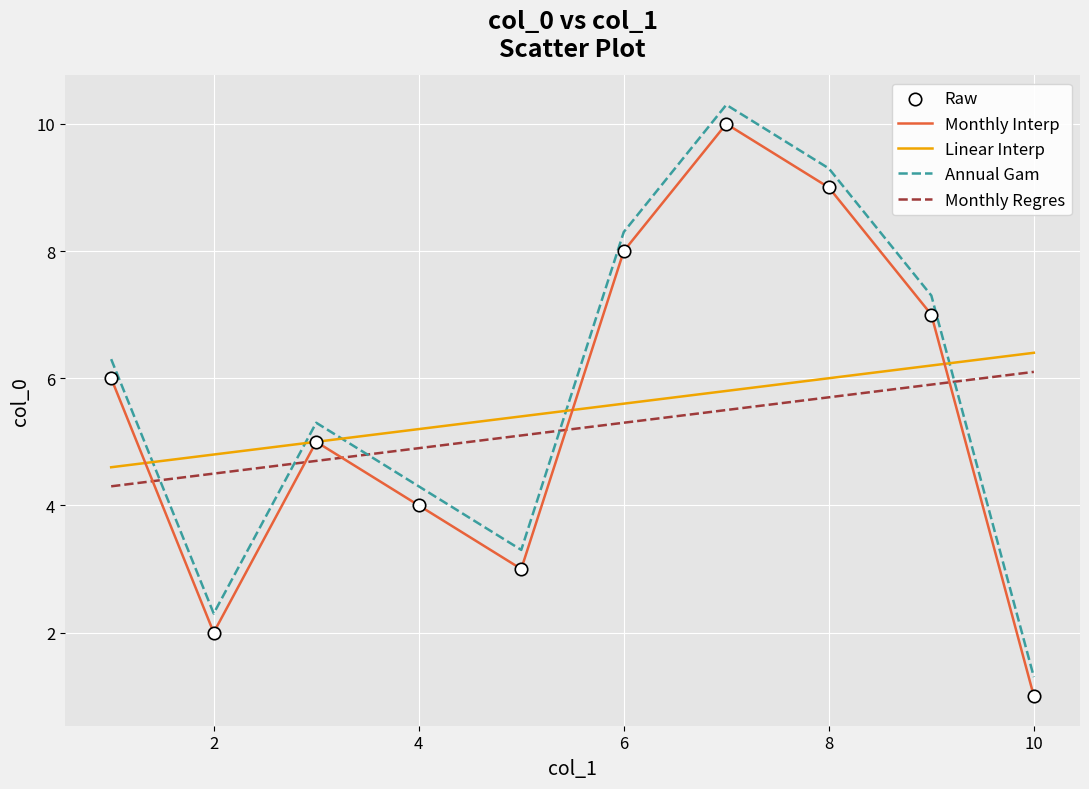

How many intersections are there between Annual Gam and Linear Interp?

5